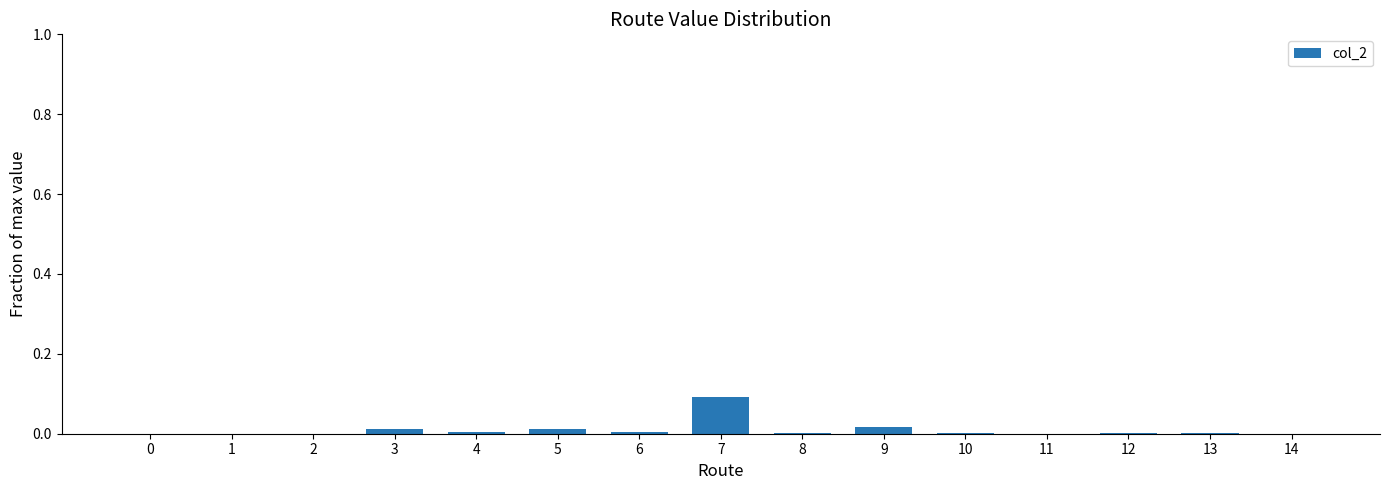

The chart shows a value of 0.0 at 9. True or false?

True